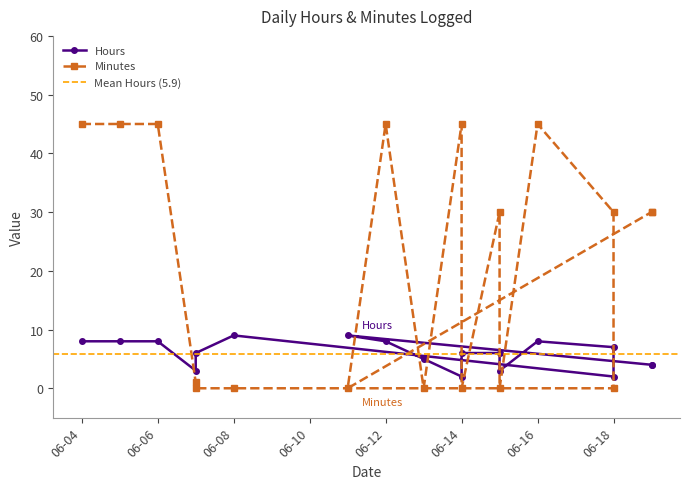

What is the label of the 1st point from the left?

06-04